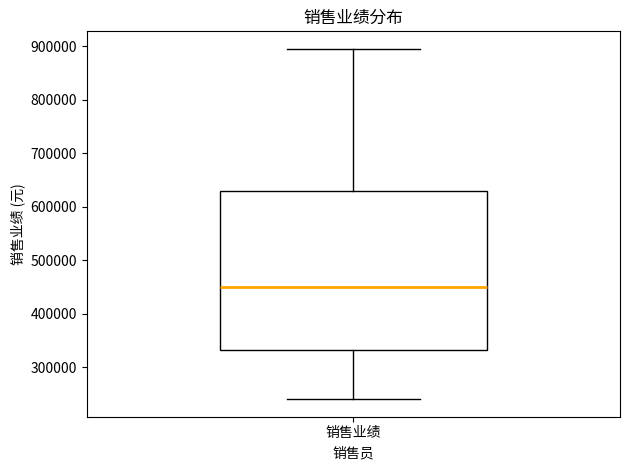

Transcribe this box plot: give where the median line is, the range the box spans, and where the two whiskers end, as read against the y-axis. The values are not printed on the chart, so give them approximately, as read against the axis.

median 450000, box 330000 to 630000, whiskers 240000 to 900000